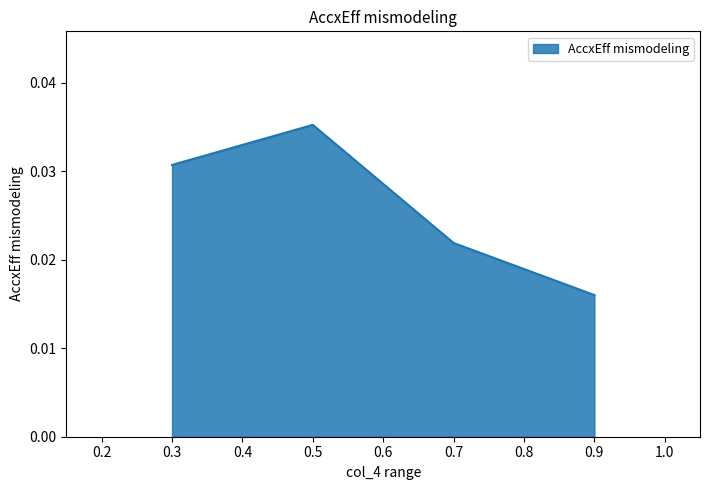

Rank the categories by value from highest to lowest.

0.5, 0.3, 0.7, 0.9